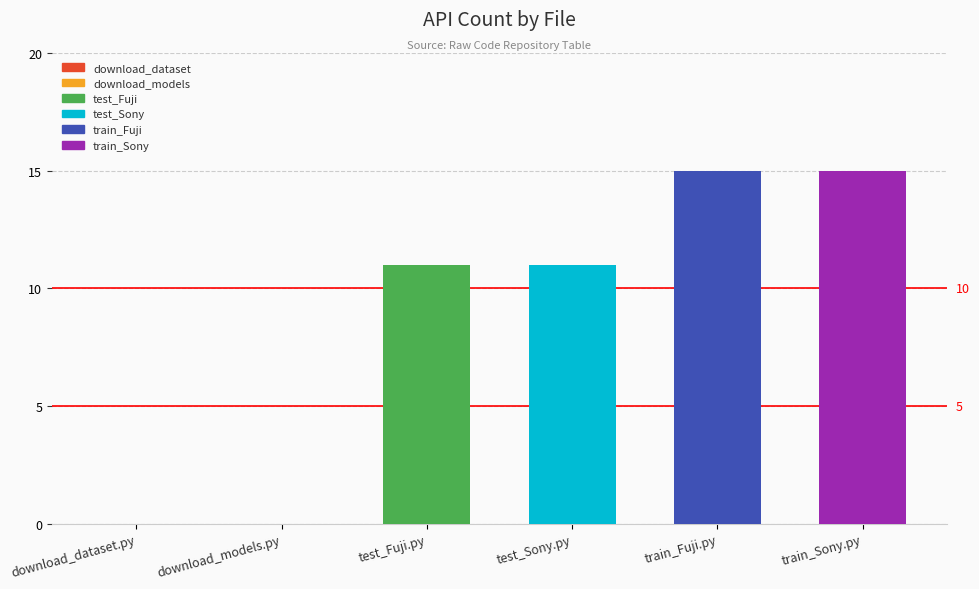

What is the change in value from download_models.py to test_Sony.py?

+11